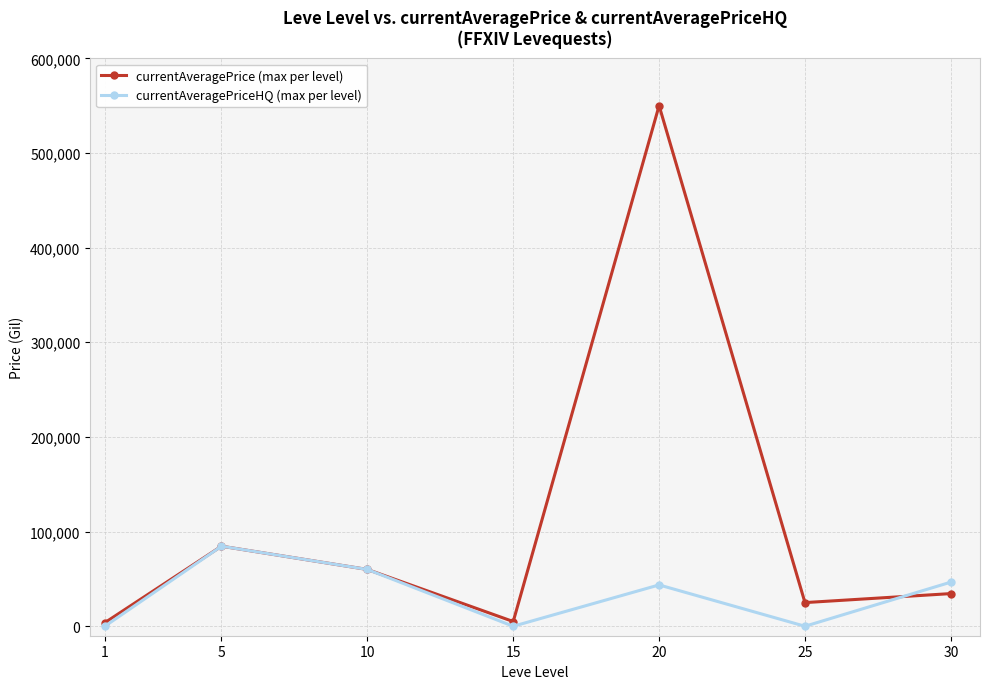

True or false: currentAveragePrice (max per level) has more than 2 points higher than both neighbors.

False